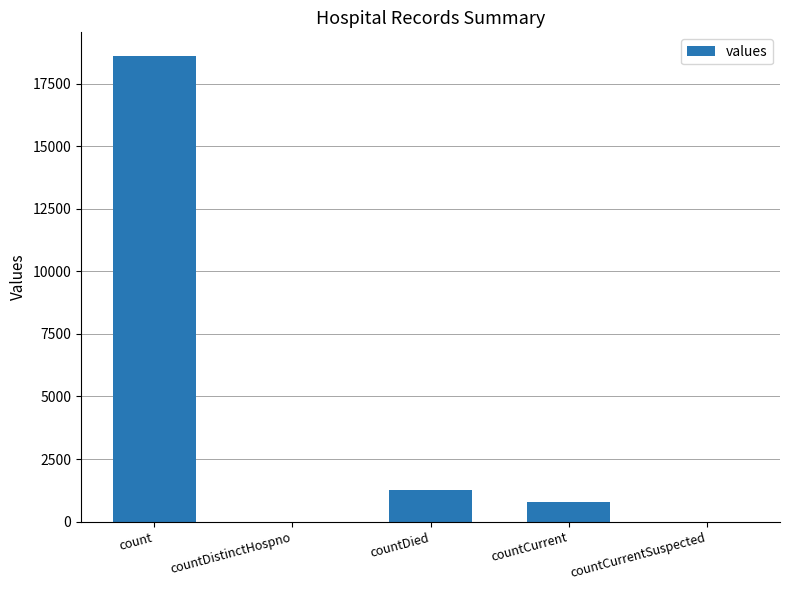

How many data points does each series have?

5